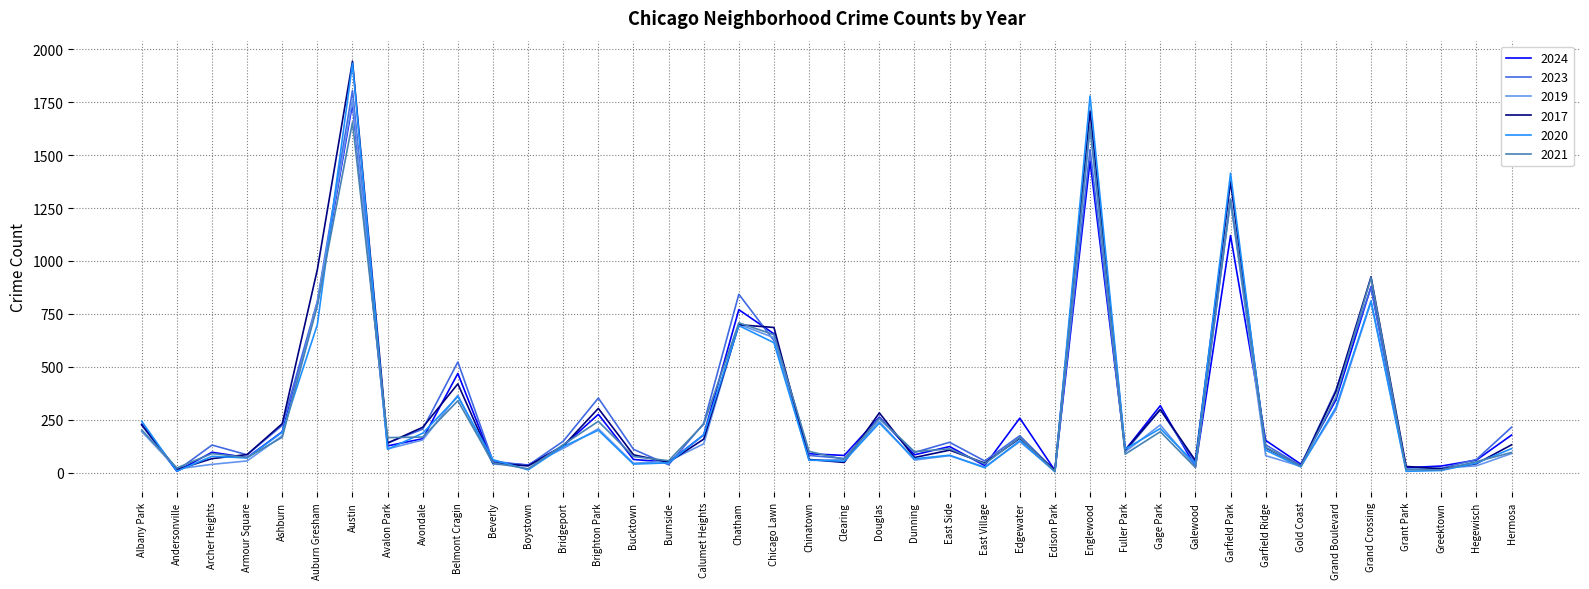

What is the greatest value displayed?

1943